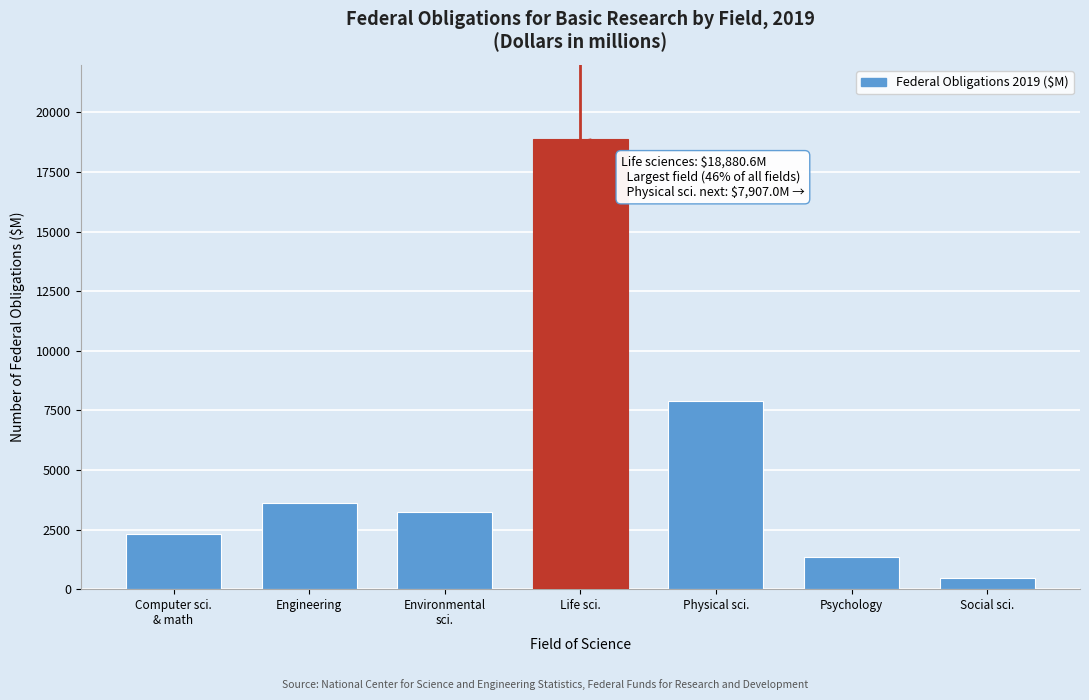

Reading left to right, what are all the values shown in this chart?

2305.9	3618.0	3251.8	18880.6	7907.0	1366.1	451.2